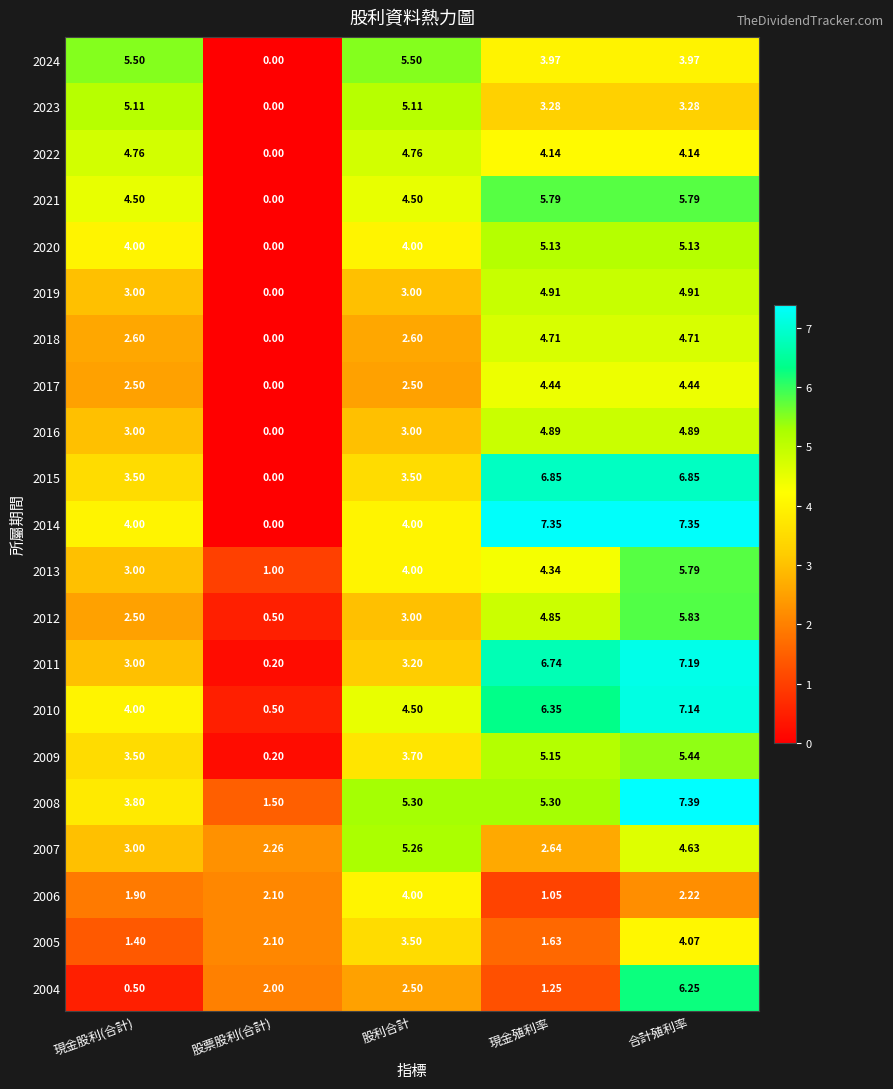

How many series are shown in this chart?

21